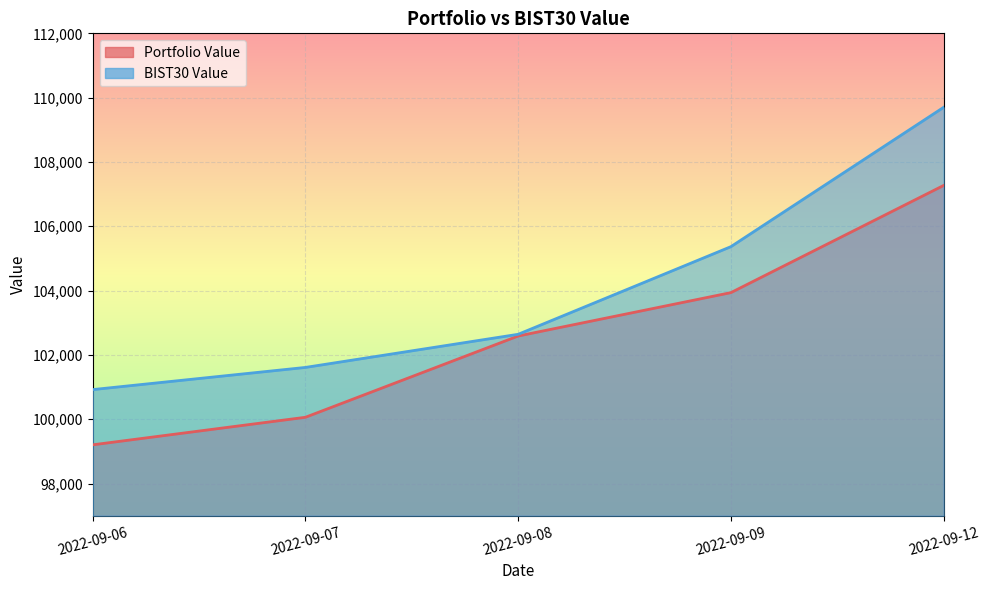

True or false: Portfolio Value and BIST30 Value intersect in this chart.

False